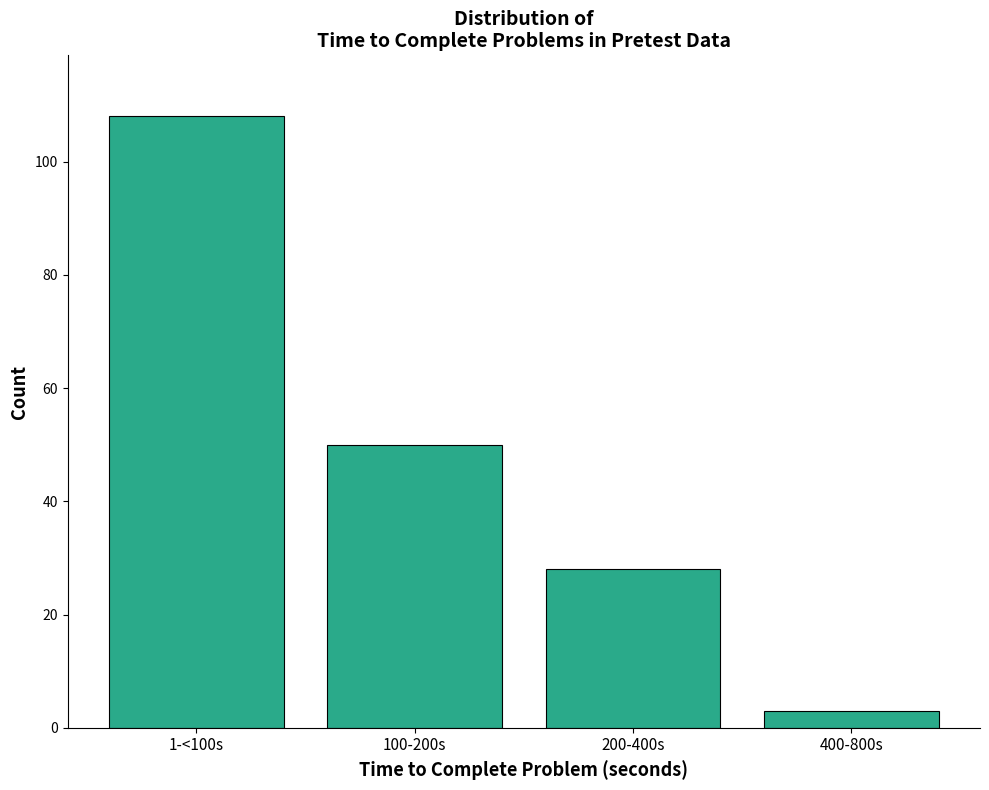

Reading left to right, extract all data points from this chart.

1-<100s=108	100-200s=50	200-400s=28	400-800s=3